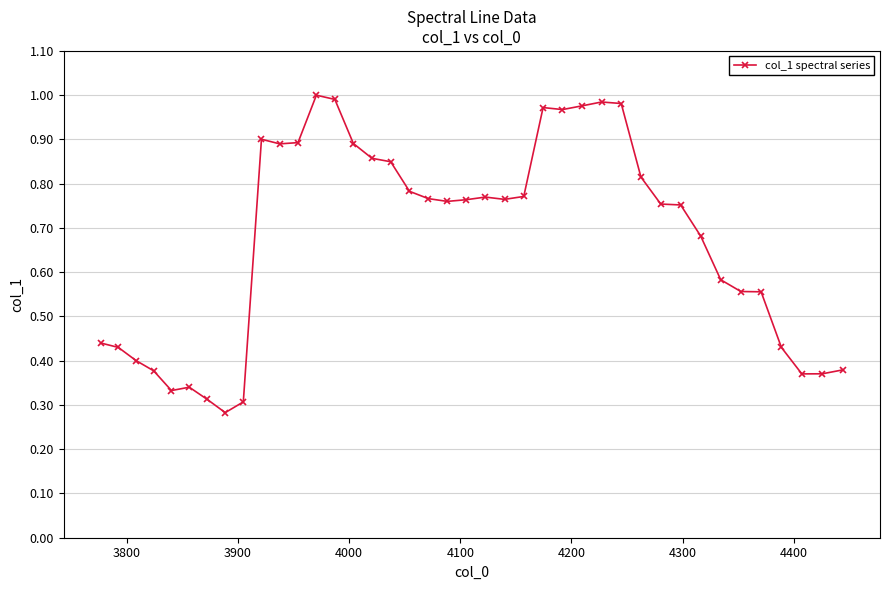

Count the number of categories in the chart.

40